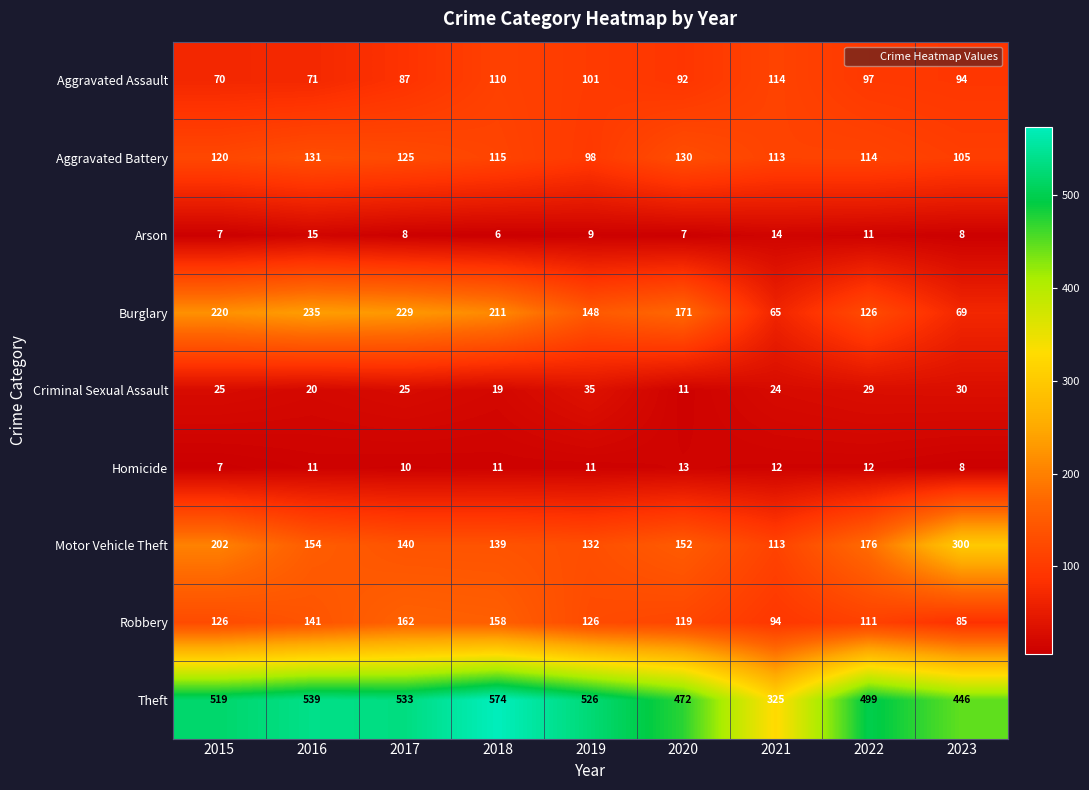

List the series in order of their peak value, highest first.

Theft, Motor Vehicle Theft, Burglary, Robbery, Aggravated Battery, Aggravated Assault, Criminal Sexual Assault, Arson, Homicide